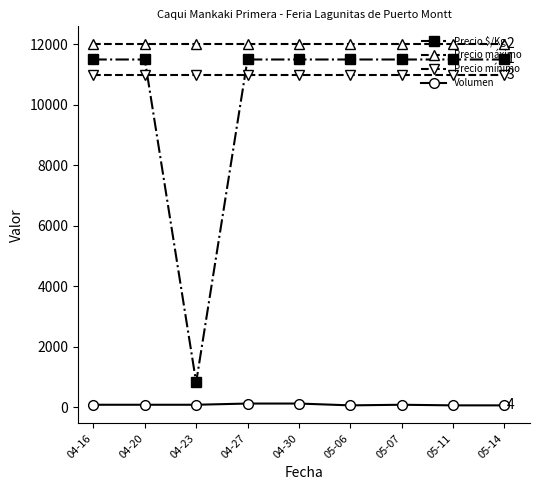

Which category has the lowest value in the Precio $/Kg series?

04-23